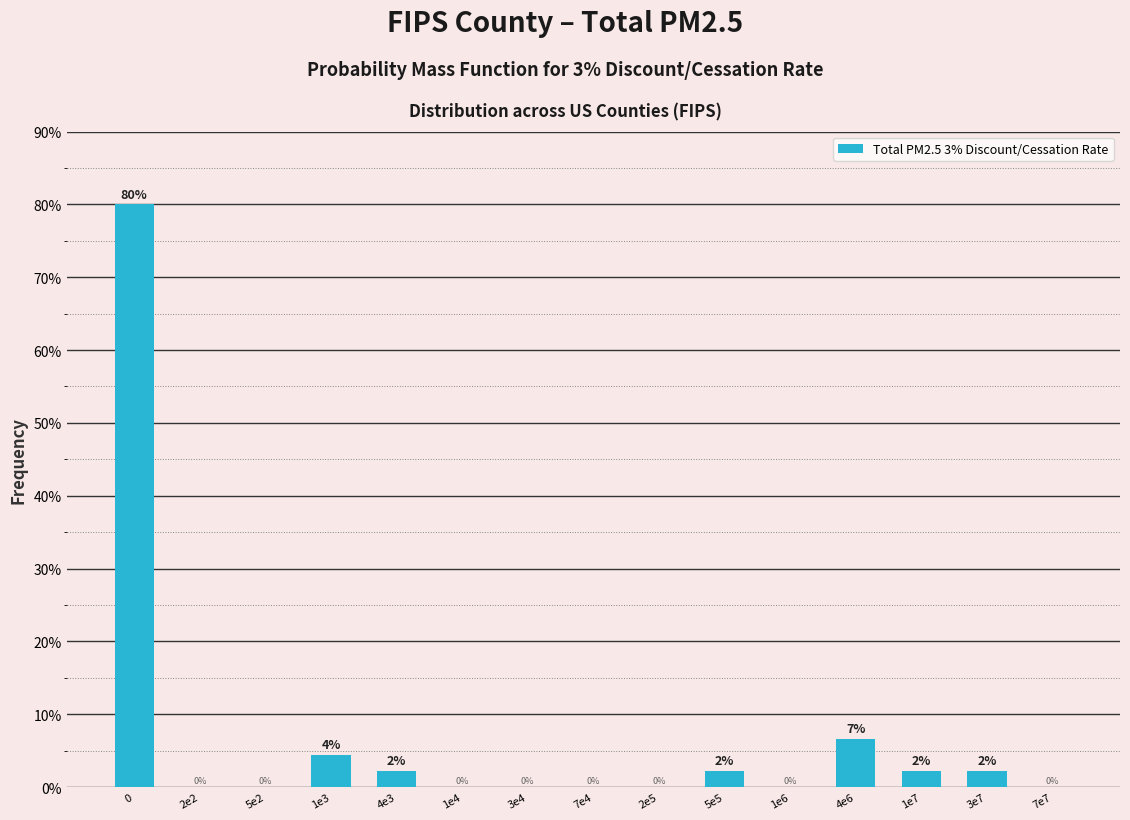

Read the value at 4e6.

6.7